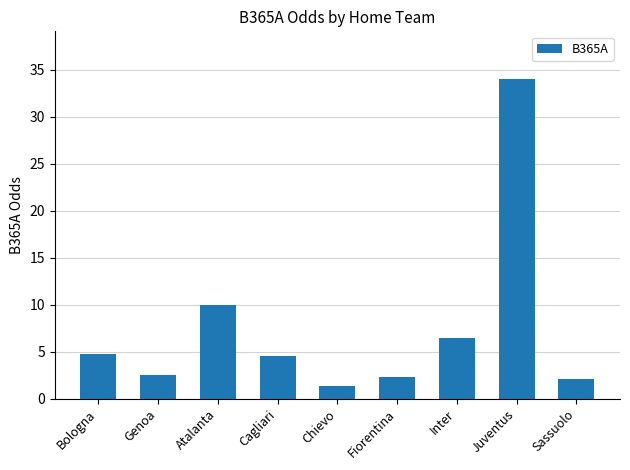

What is the sum of all values?

68.0